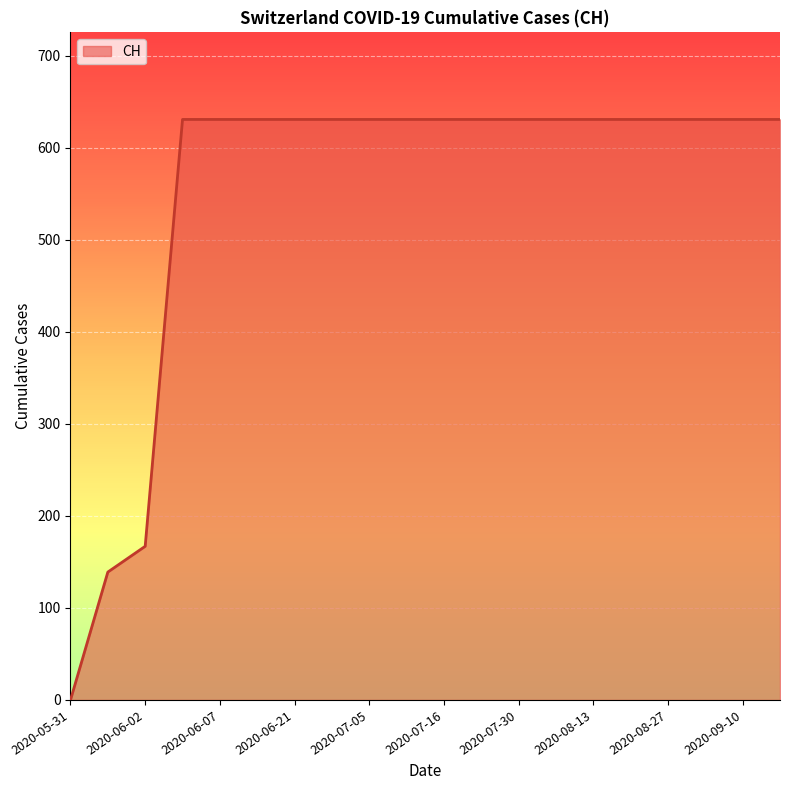

What is the difference between the maximum and minimum values?

631